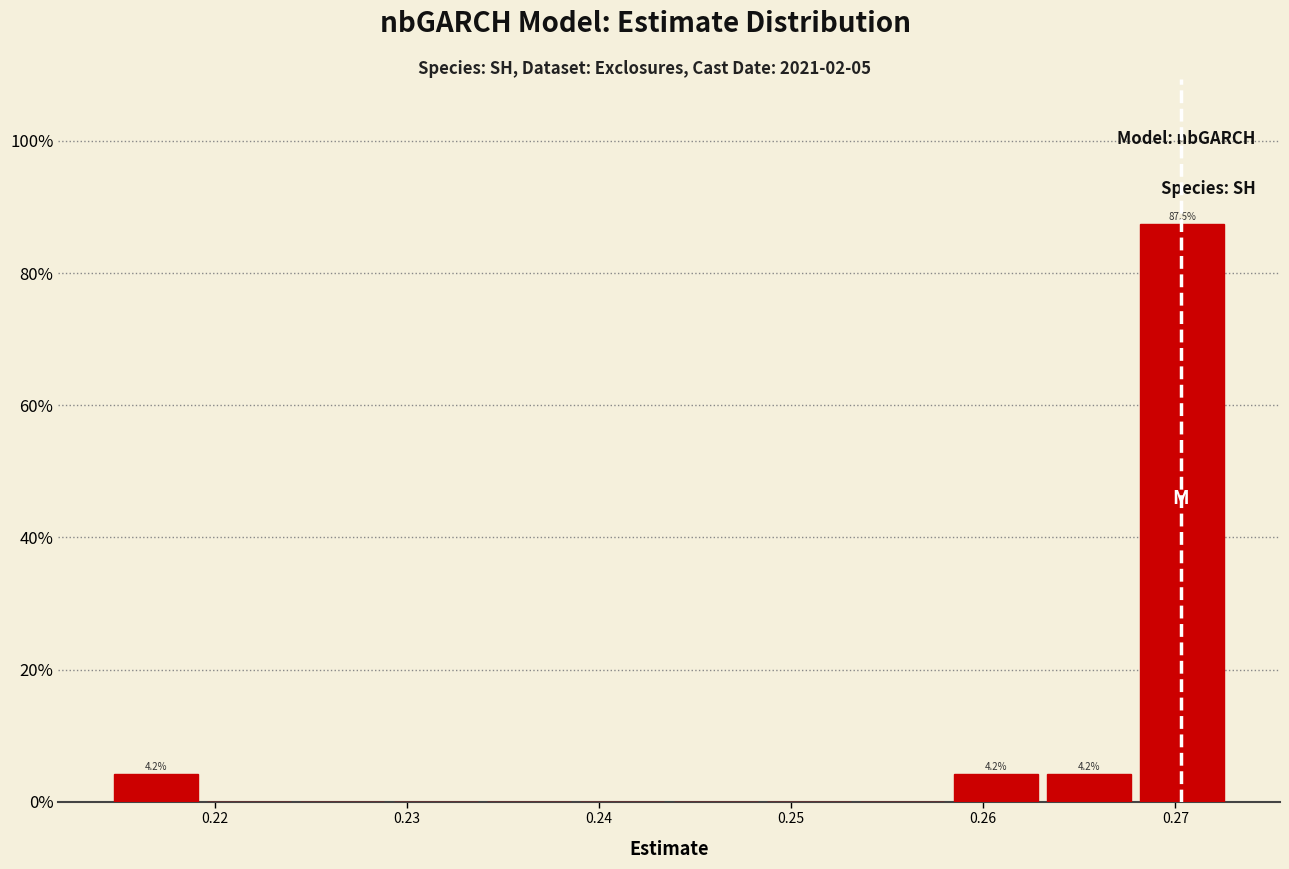

Over which range of the x-axis is the bar tallest?

0.268 to 0.273